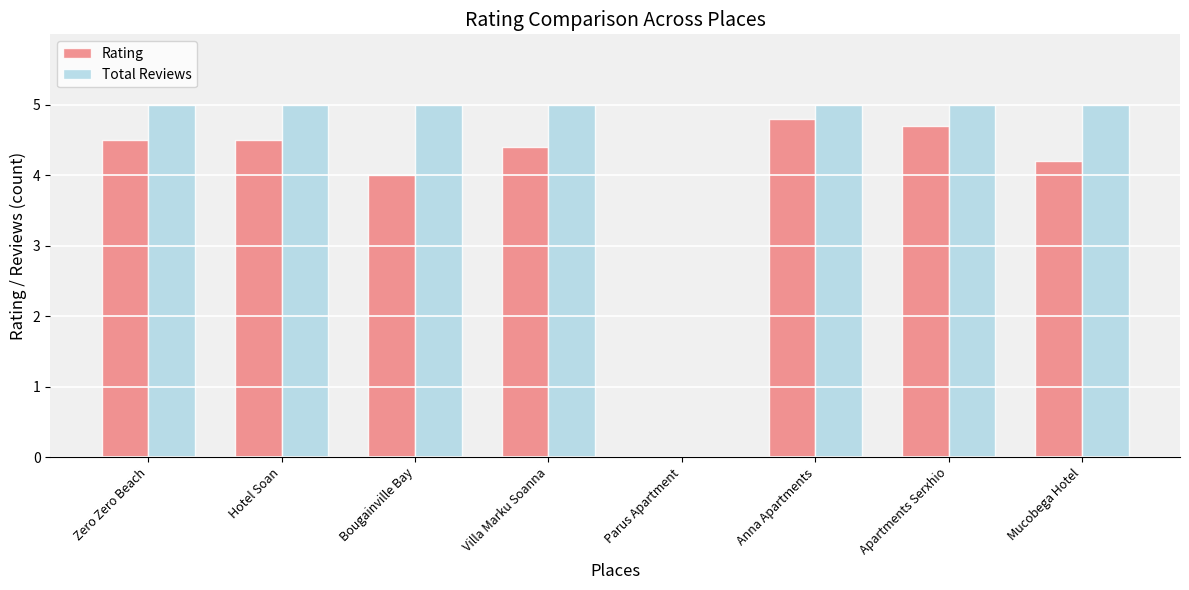

What is the approximate value of Rating at Apartments Serxhio?

4.7